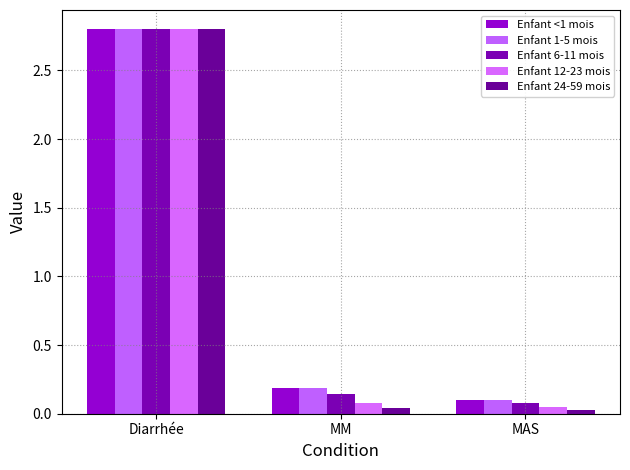

How many bars are there in each group?

5